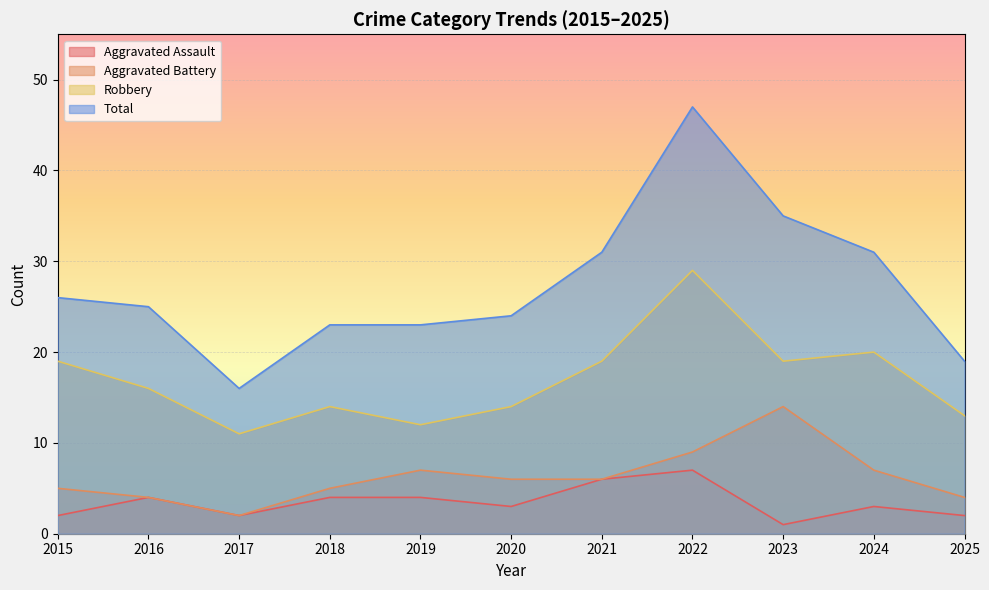

What is the value of the Robbery point at the 10th from the left?

20